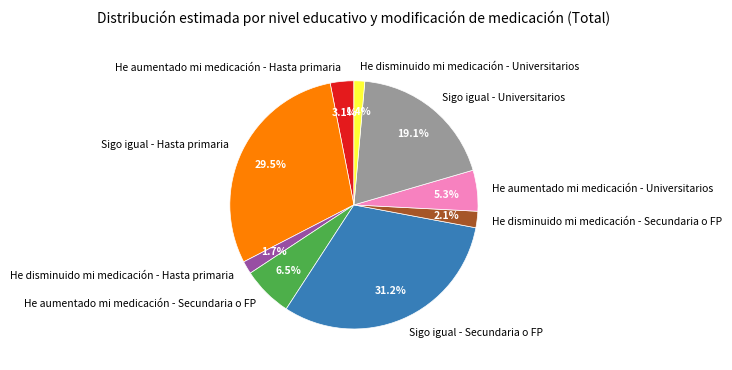

Is there any slice that represents more than half of the pie?

No